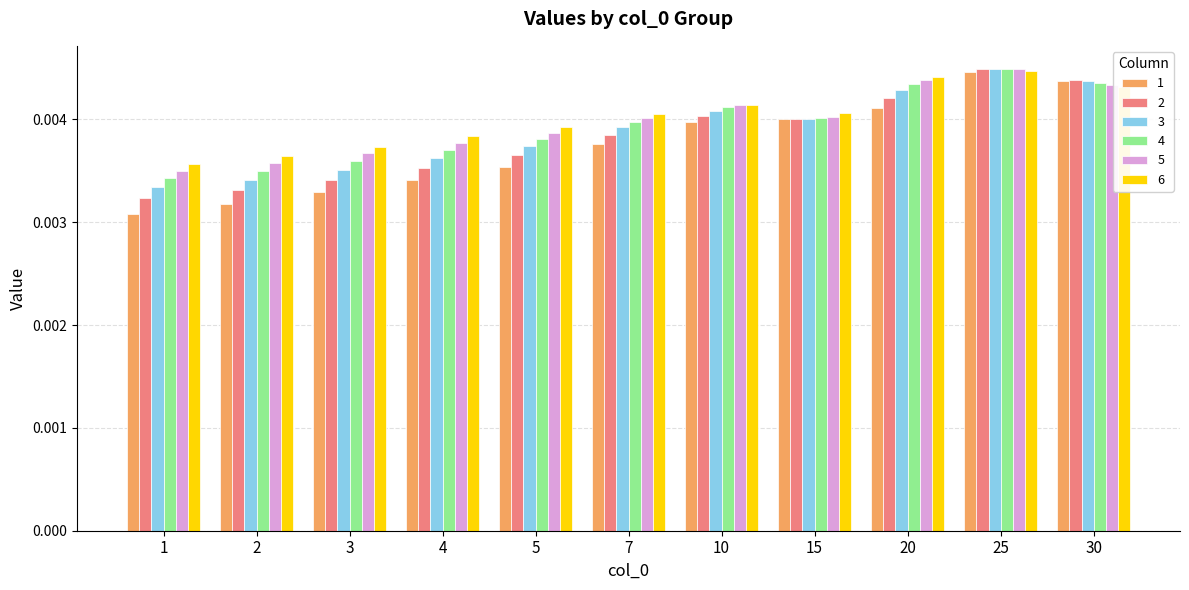

What are all the series names shown in the legend?

1, 2, 3, 4, 5, 6